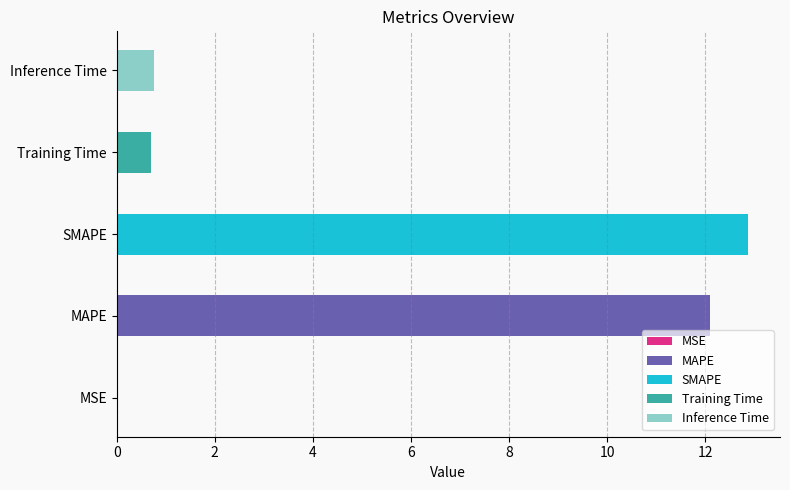

What is the change in value from MSE to Inference Time?

+0.8